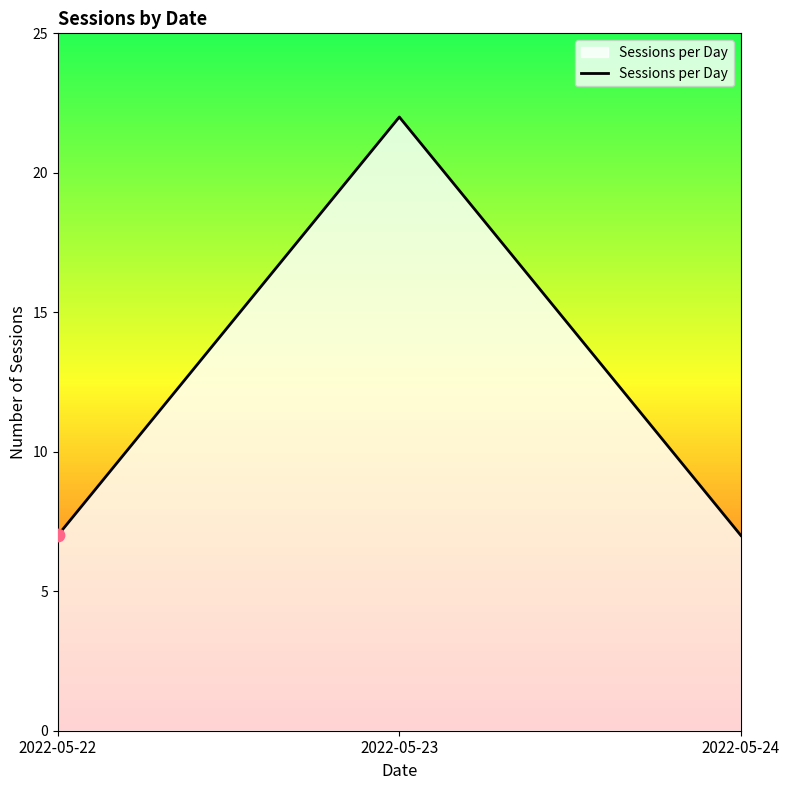

Approximately how many times larger is the value at 2022-05-22 compared to 2022-05-23?

0.3